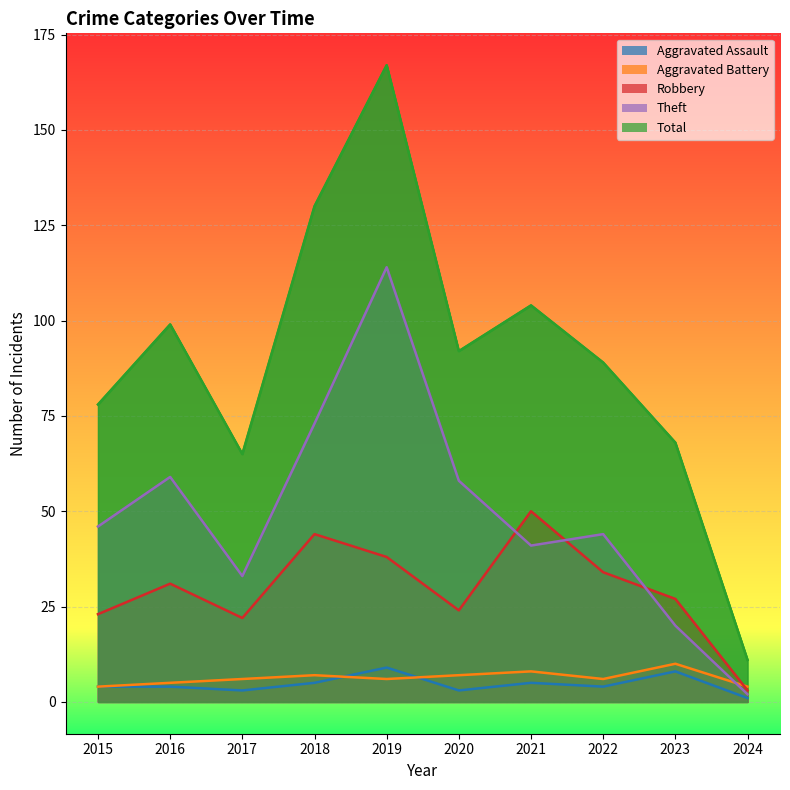

True or false: Aggravated Assault and Theft cross at least once.

False